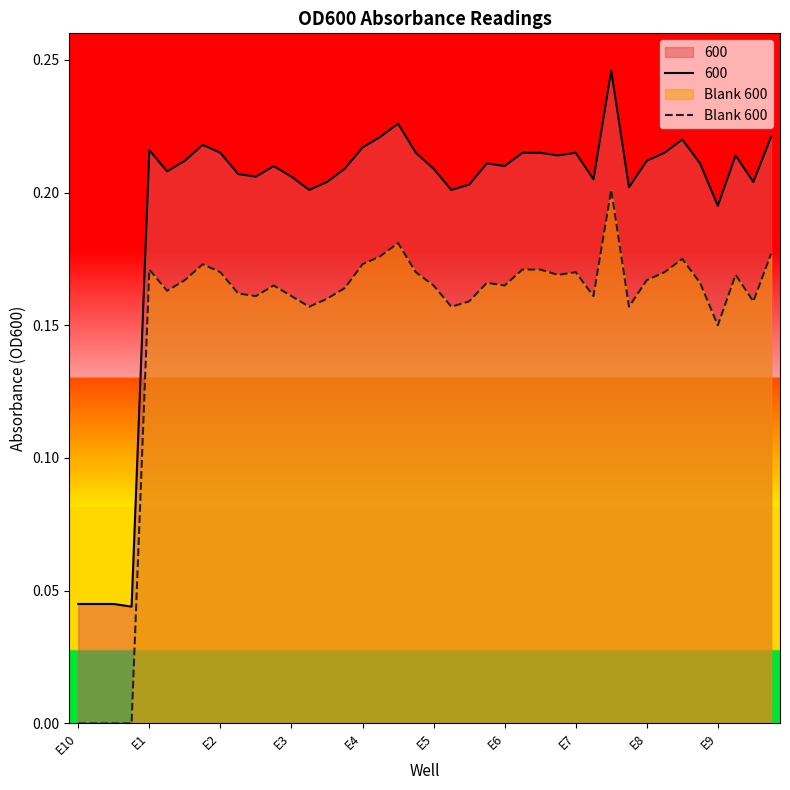

Which series has the largest total across all categories?

600